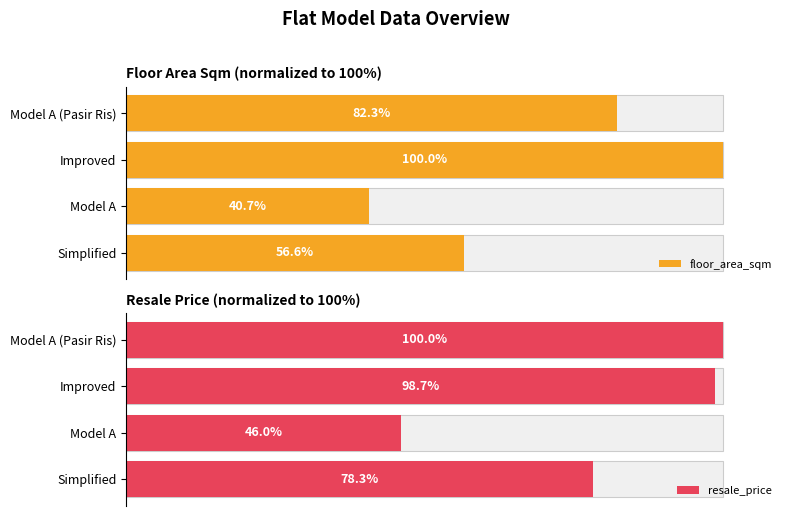

What is the smallest value displayed?

40.7